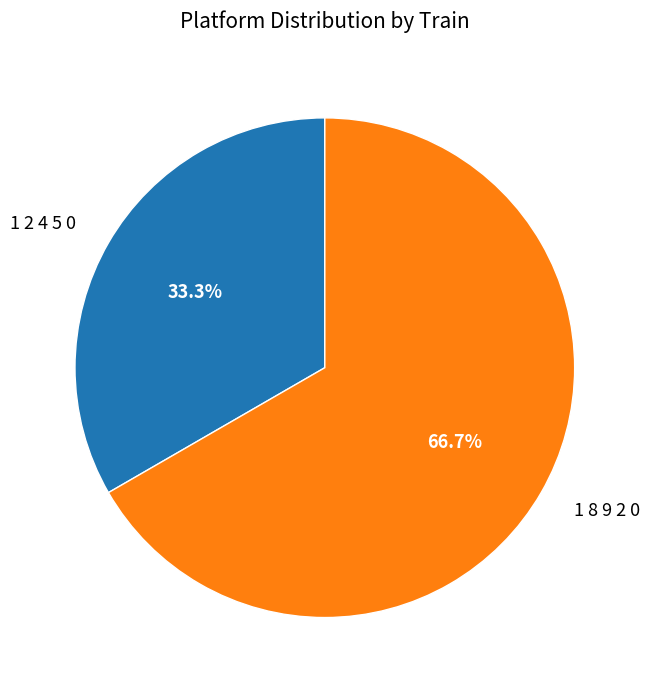

True or false: 1 8 9 2 0 accounts for 67% of the total.

True